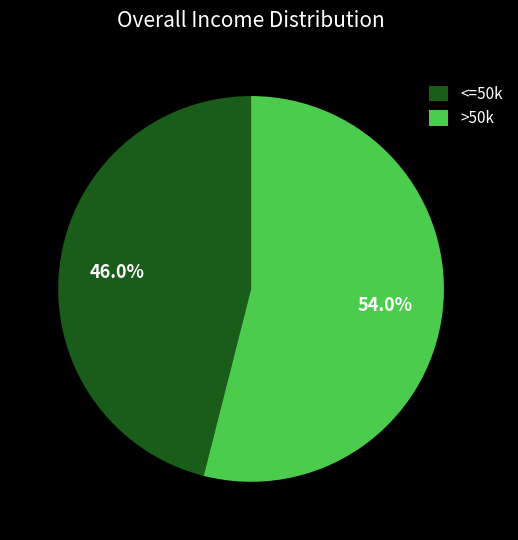

What percentage is NOT represented by >50k?

46.0%